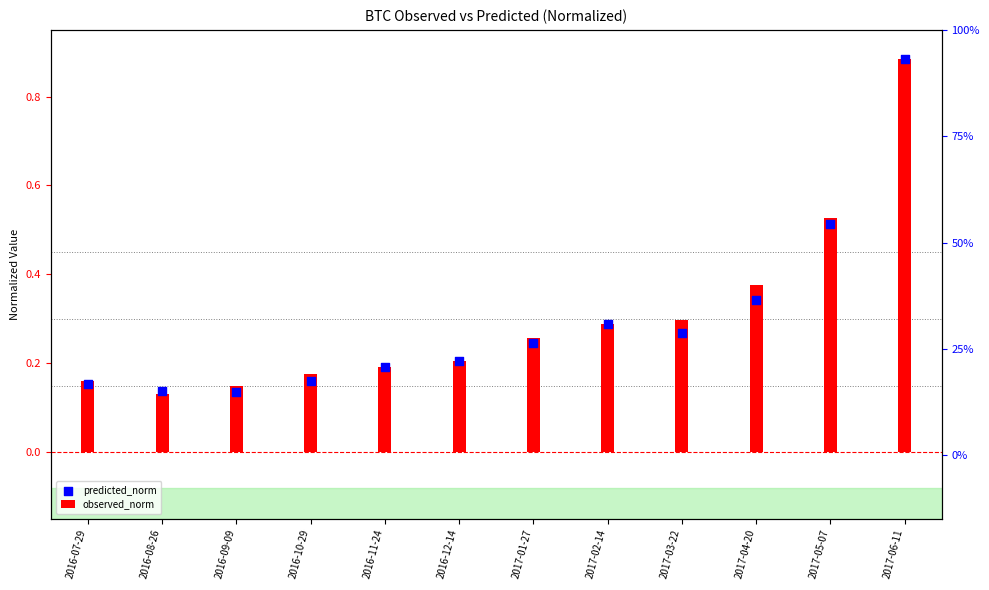

Which series has the widest spread of Y values?

observed_norm